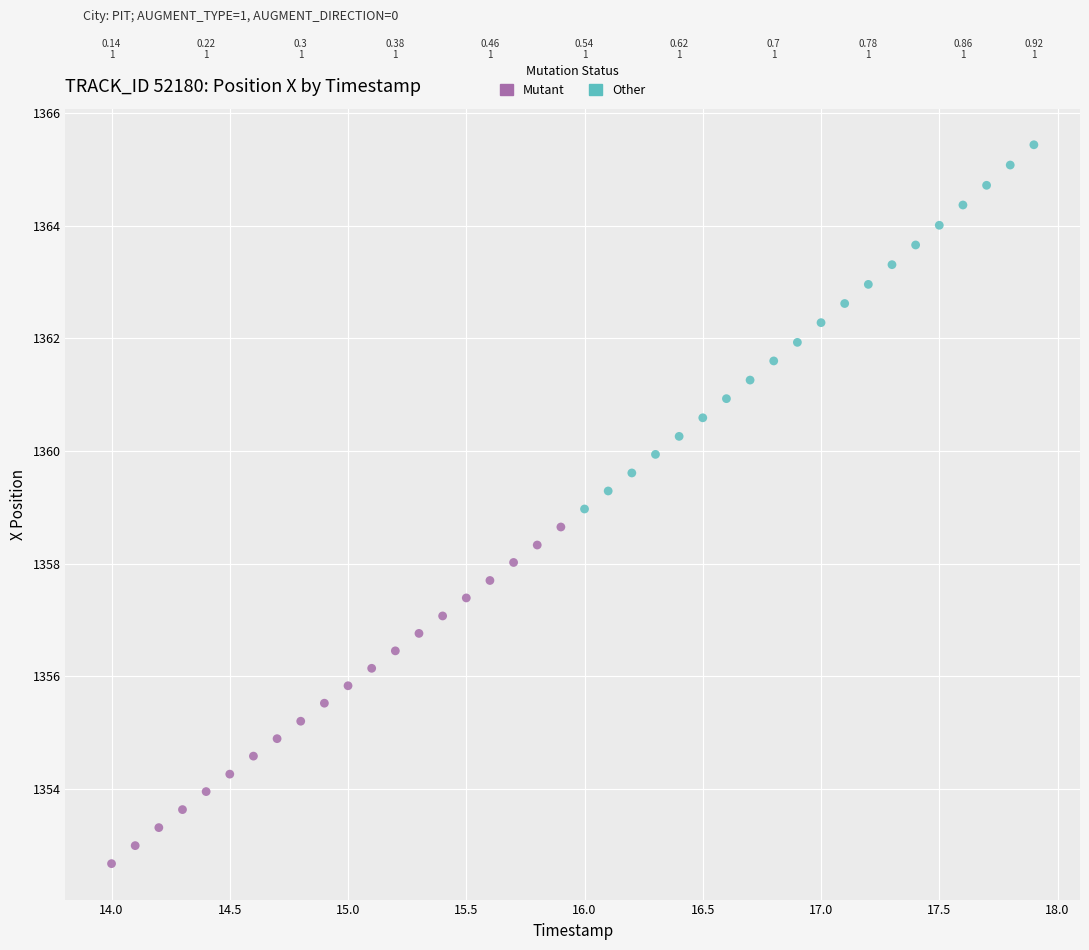

Which series contains the lowest Y value?

Mutant